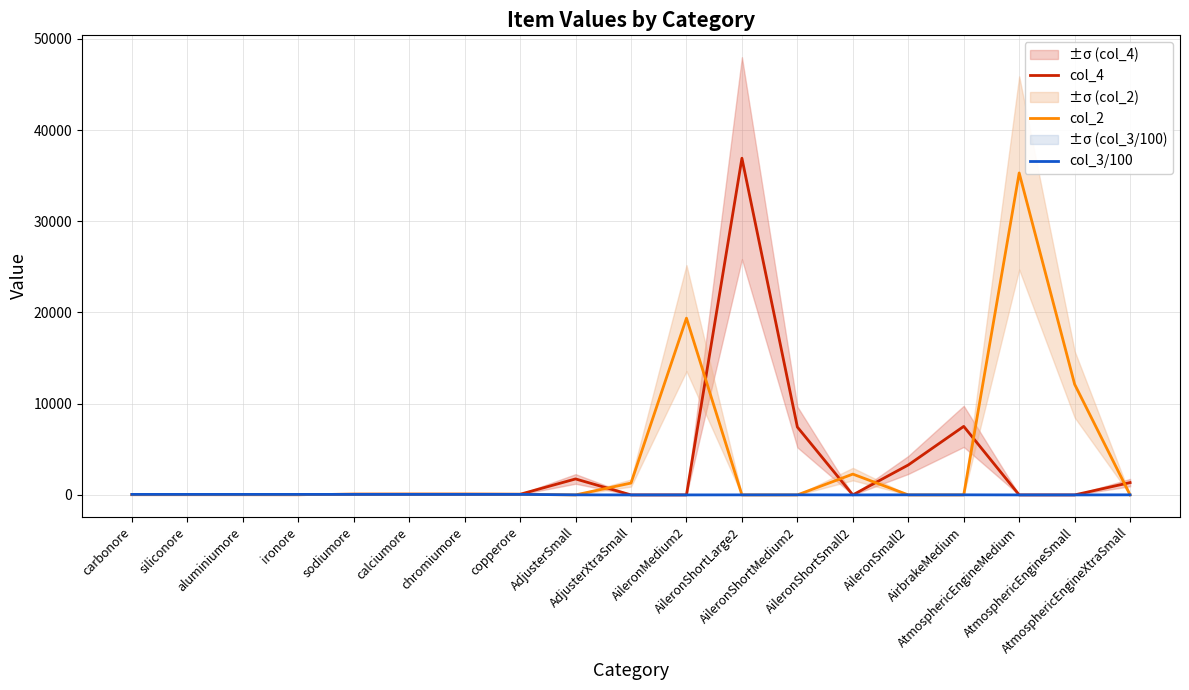

What is the value of the col_4 point at the 6th from the left?

81.8